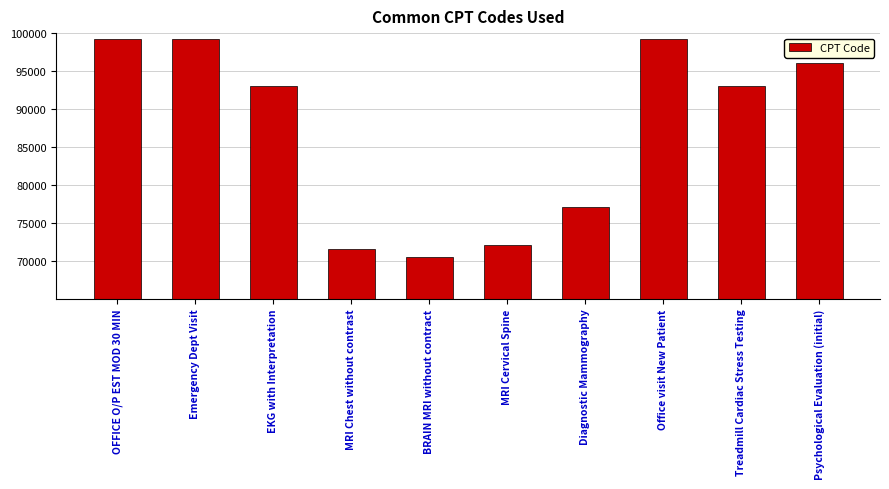

What is the value of the 4th bar from the left?

71550